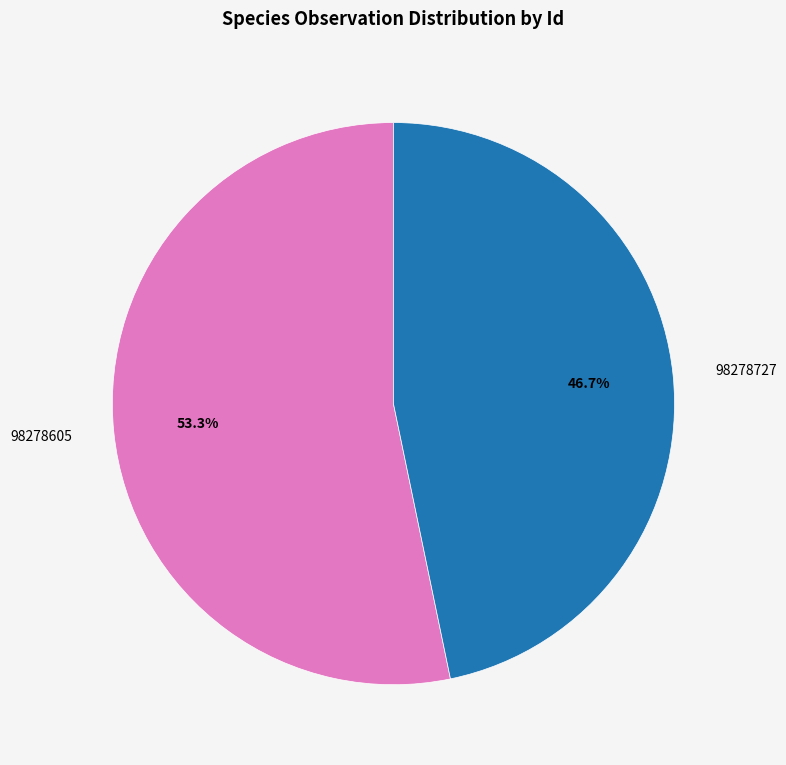

To the nearest percent, what percentage of the pie is 98278605?

53%